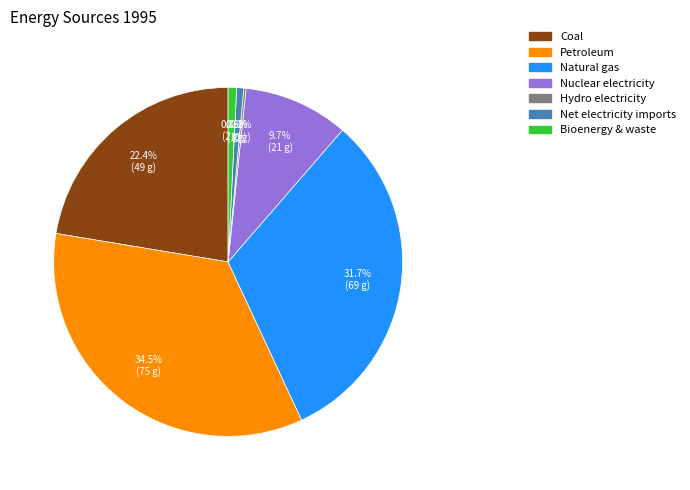

Between Natural gas and Net electricity imports, which is larger?

Natural gas